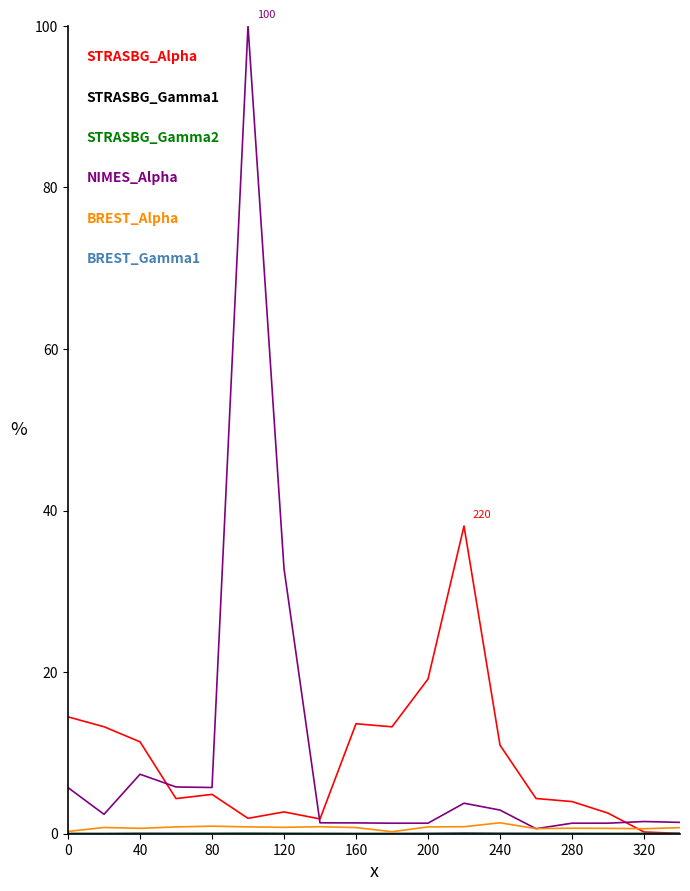

What is the greatest value displayed?

100.0